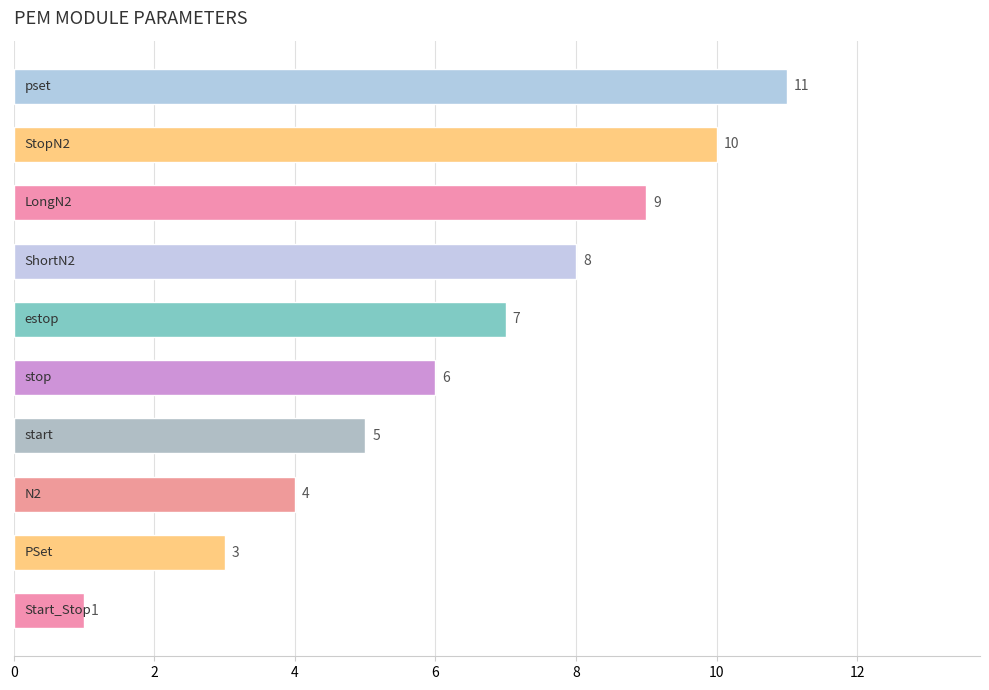

What is the value of the 3rd bar from the top?

9